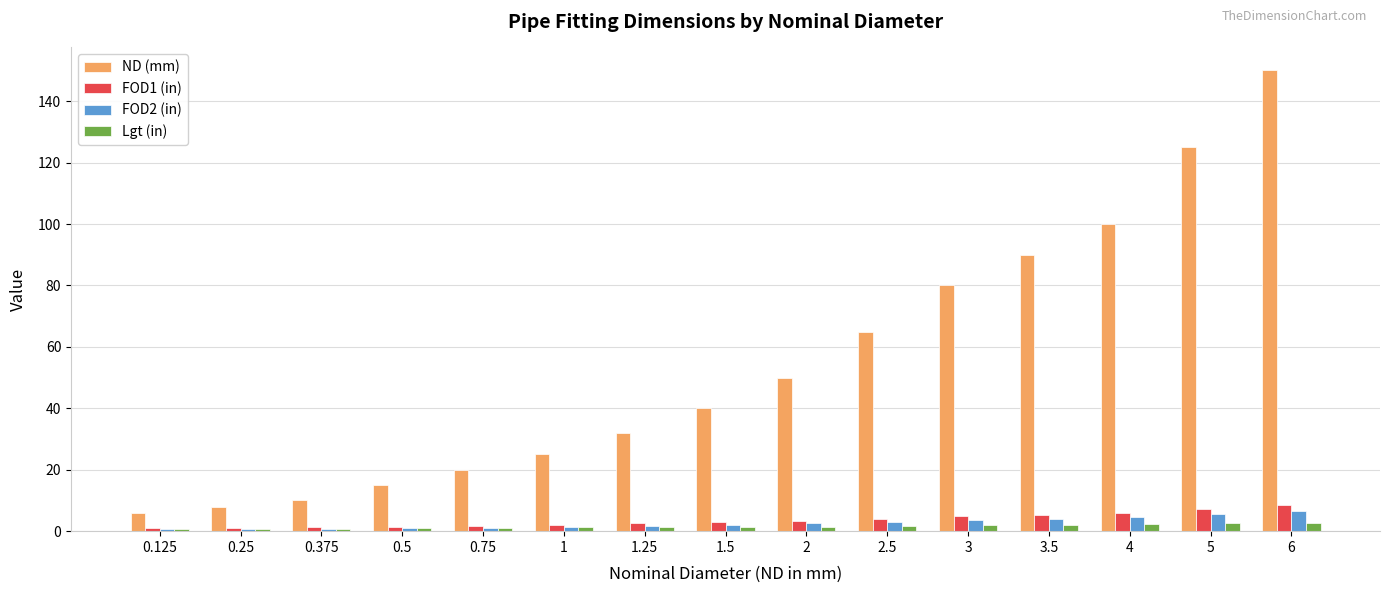

What is the sum of the FOD2 (in) values at 2 and 1.5?

4.6